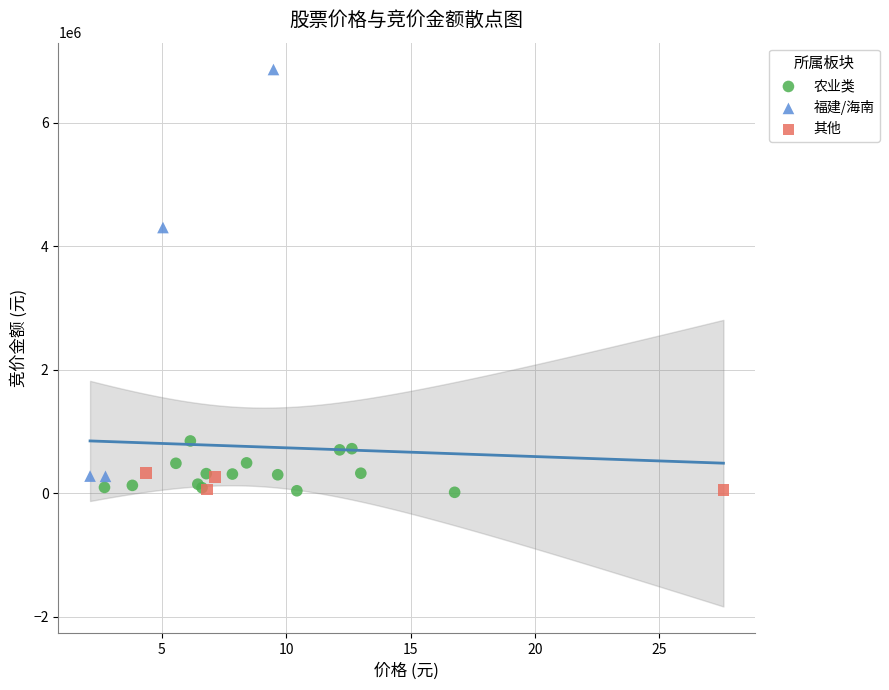

Which series reaches the maximum Y coordinate?

福建/海南